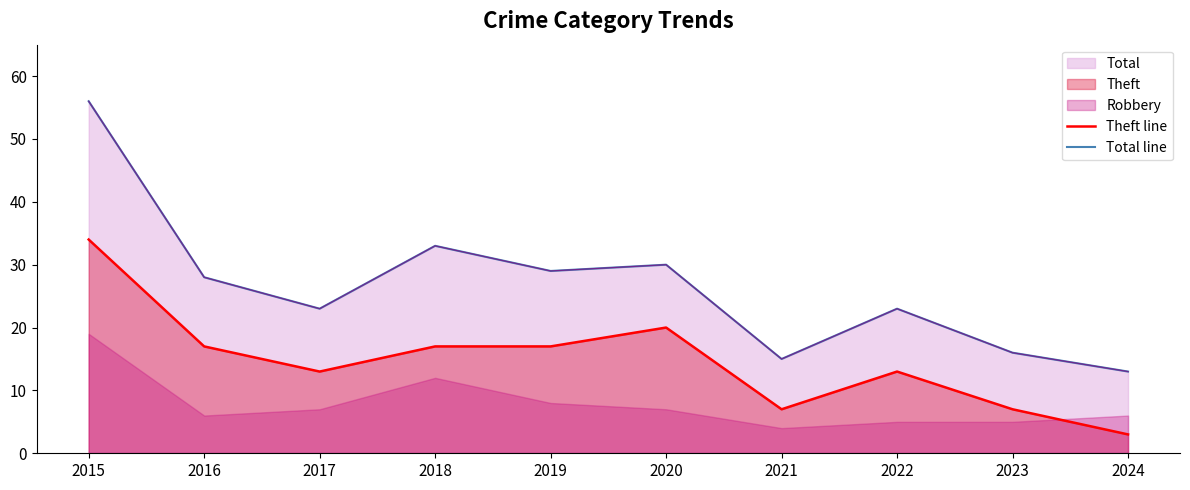

Is it true that Theft line equals 20 at 2020?

True